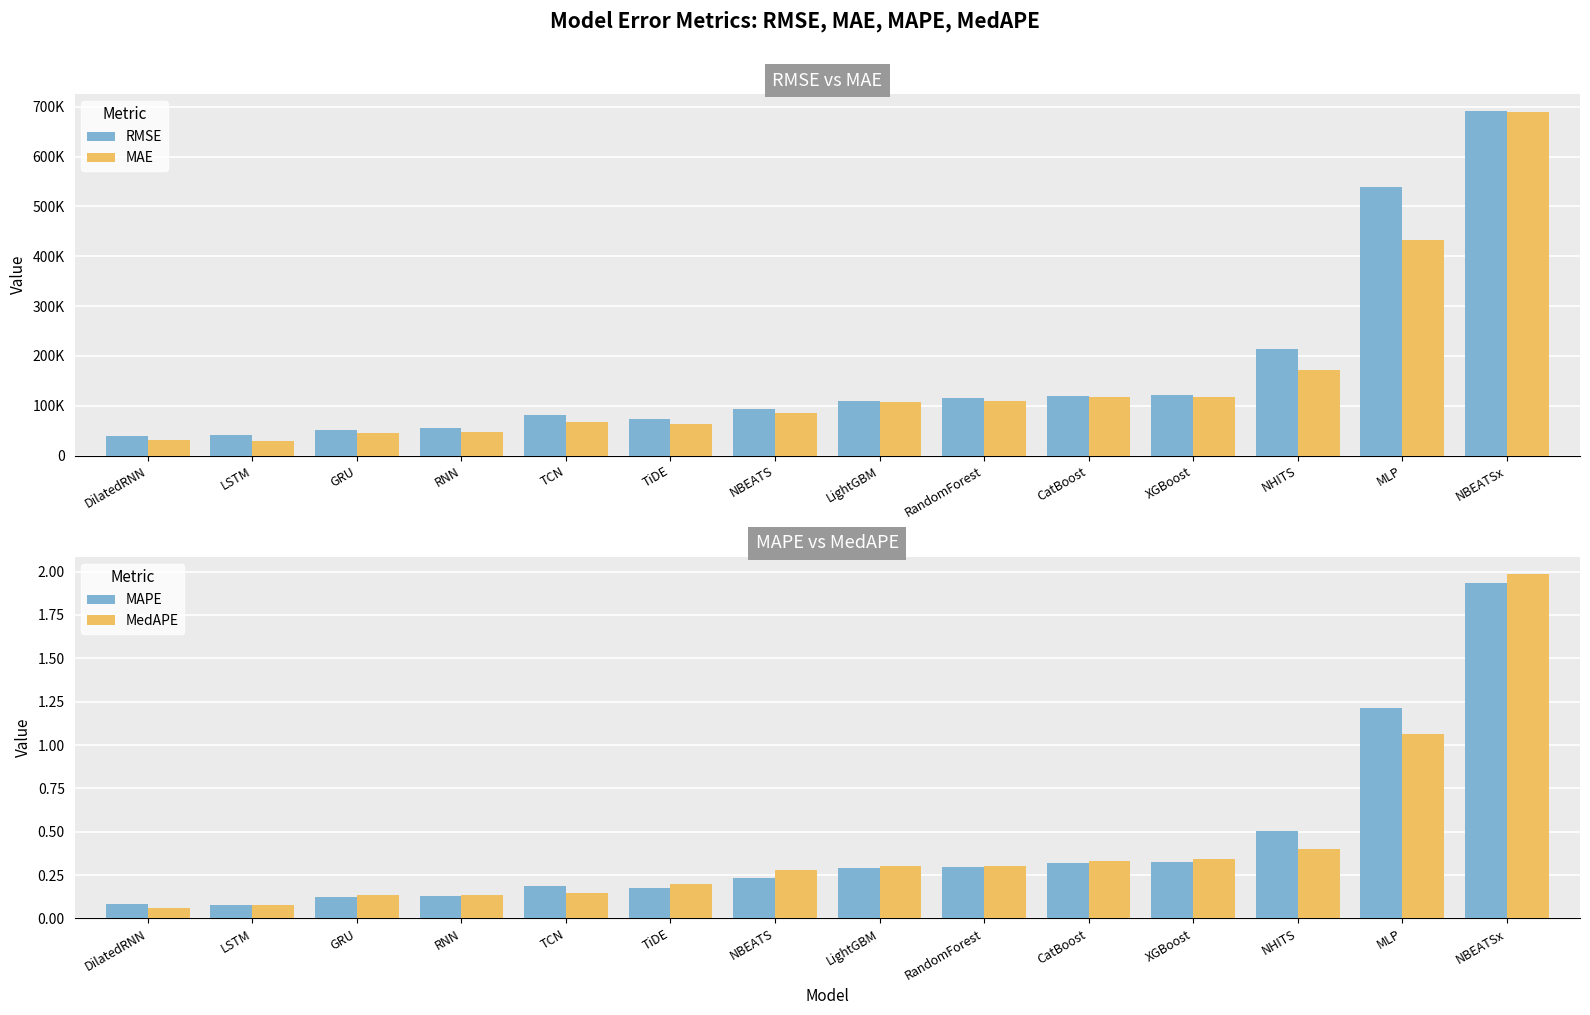

What is the difference between the second highest and minimum values in the MAPE series?

1.1